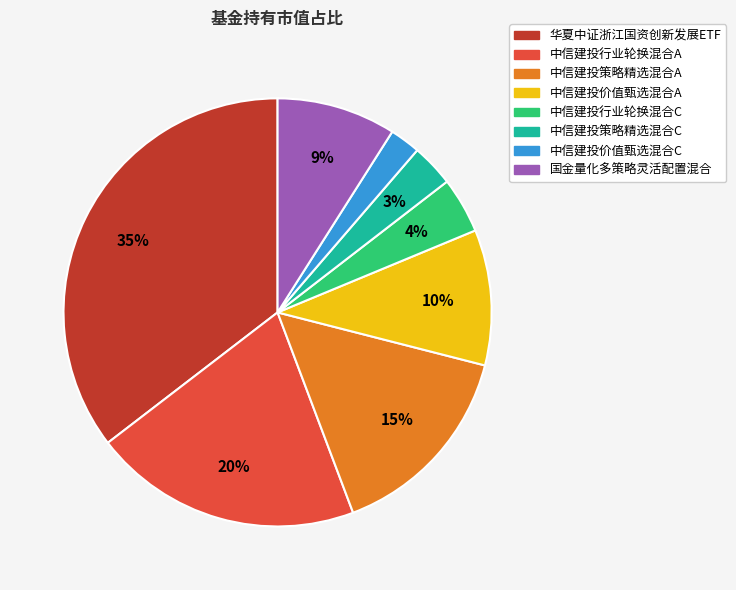

Does 中信建投价值甄选混合A account for over 50% of the chart?

No